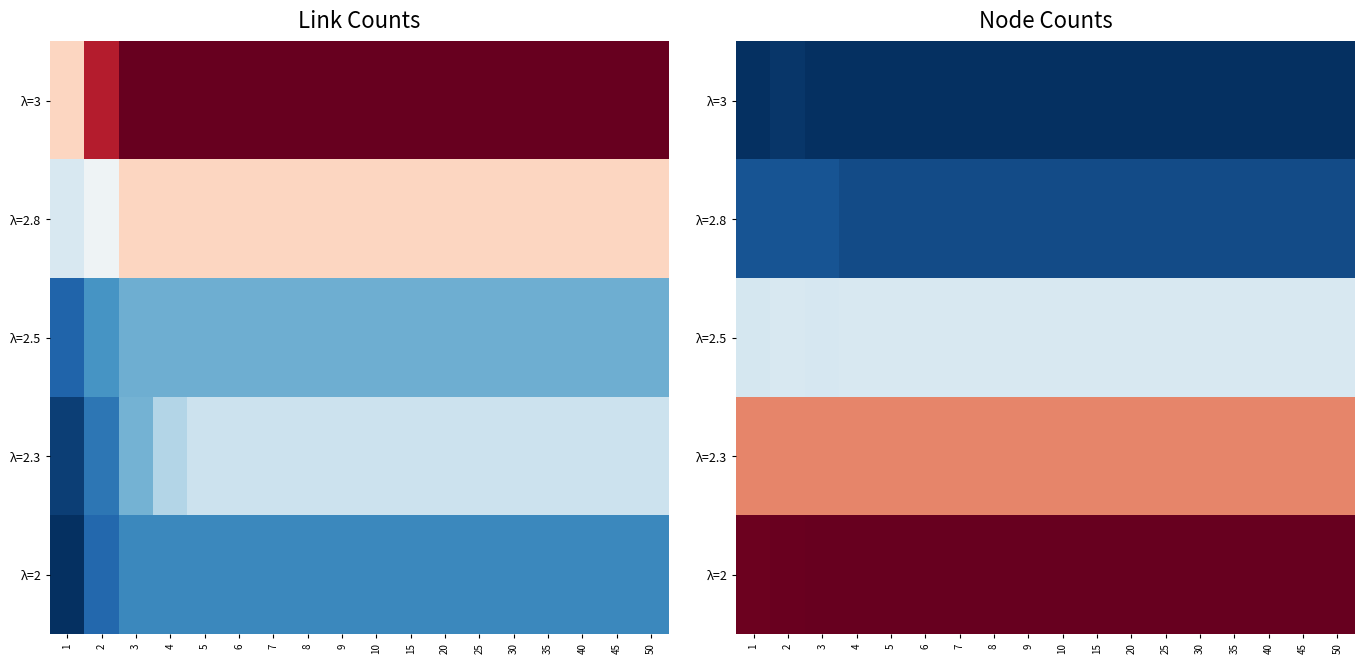

Between 30 and 10, which is larger?

30